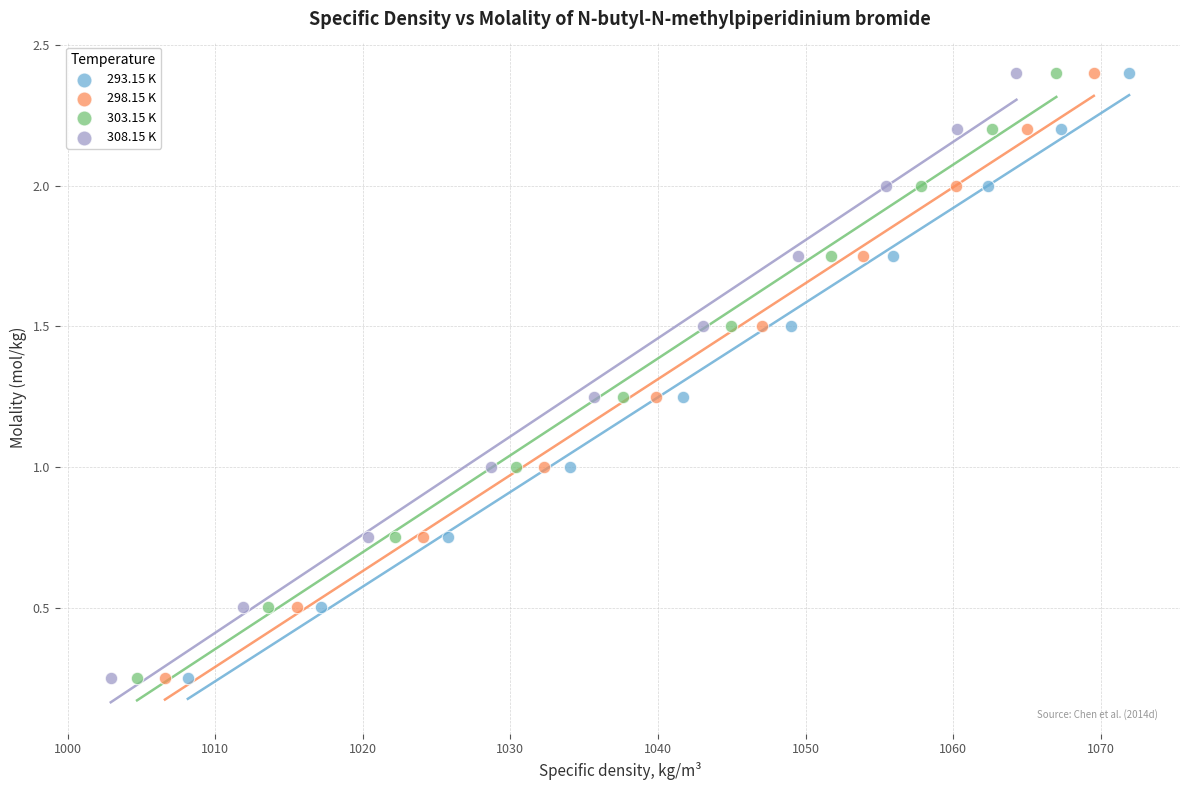

What are all the series names shown in the legend?

293.15 K, 298.15 K, 303.15 K, 308.15 K